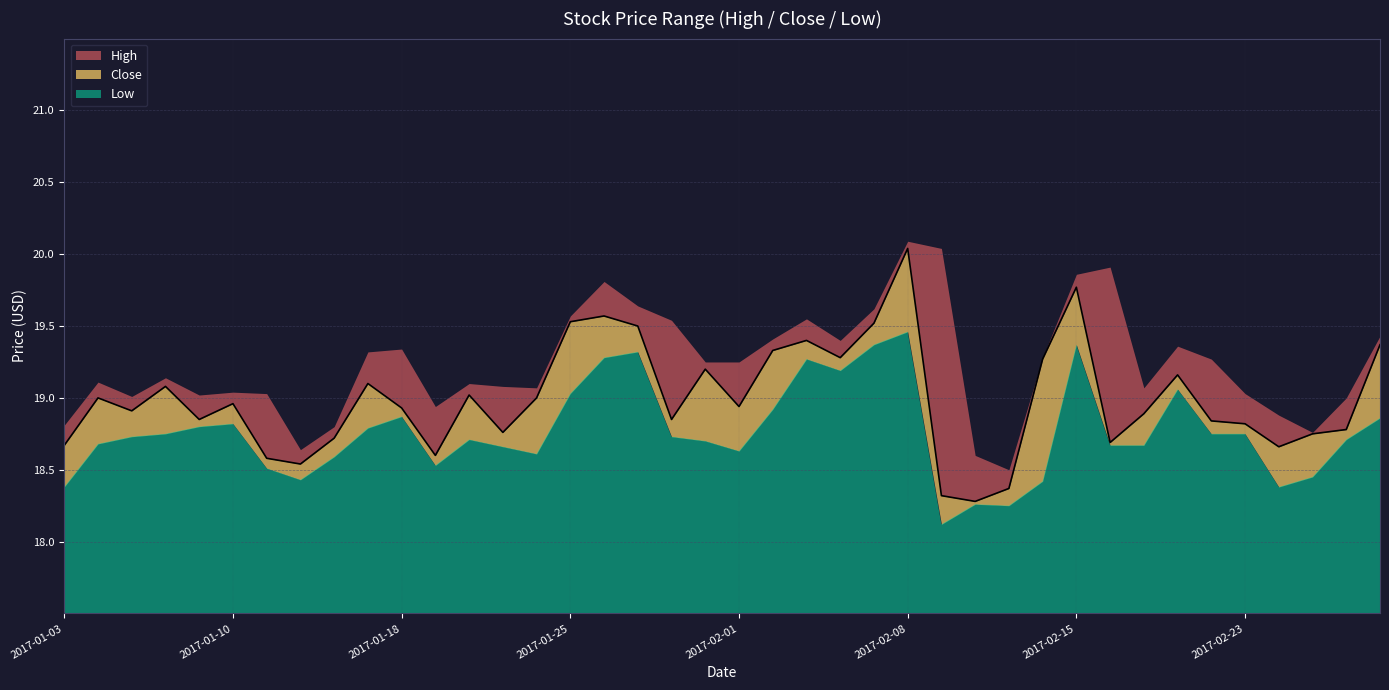

What is the spread (max minus min) of values at 2017-02-14?

0.9